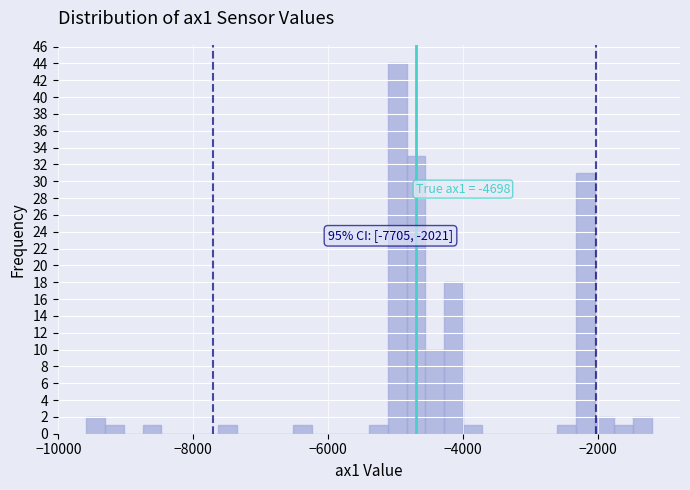

Around what value on the x-axis is the tallest bar? Give the approximate position of its centre, as read against the axis.

-5000